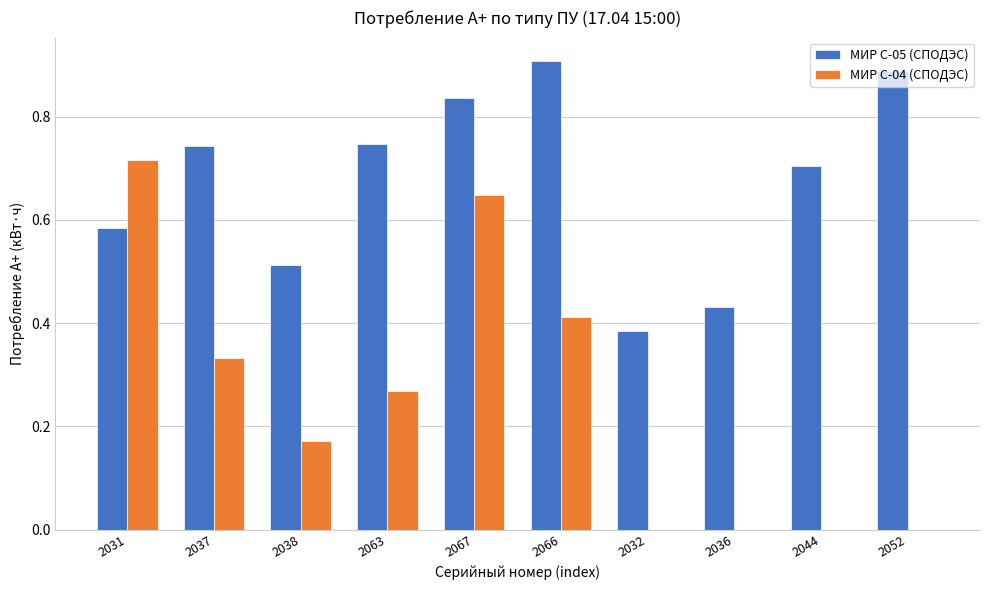

The value of МИР С-04 (СПОДЭС) at 2032 is 0.0. True or false?

True